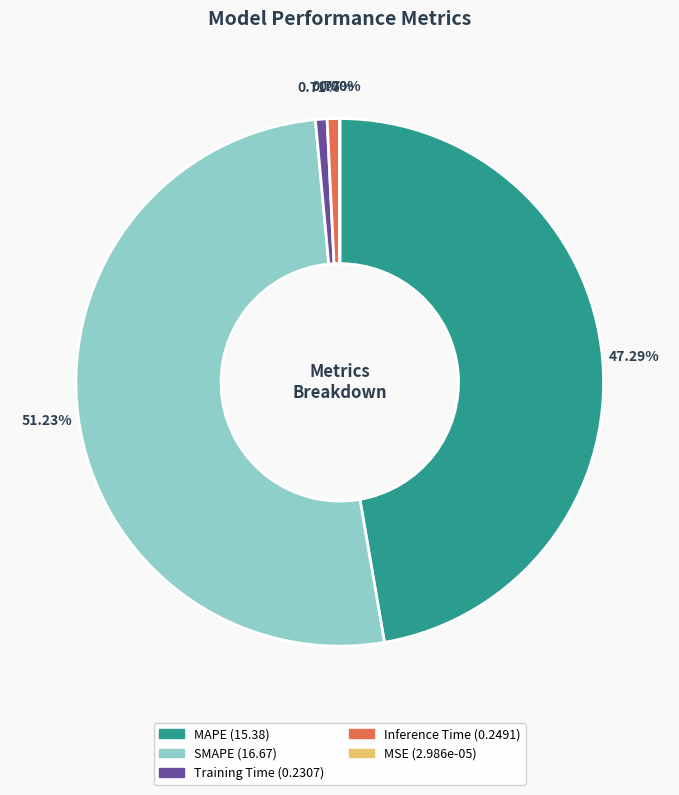

Which has a higher value, Inference Time or MAPE?

MAPE